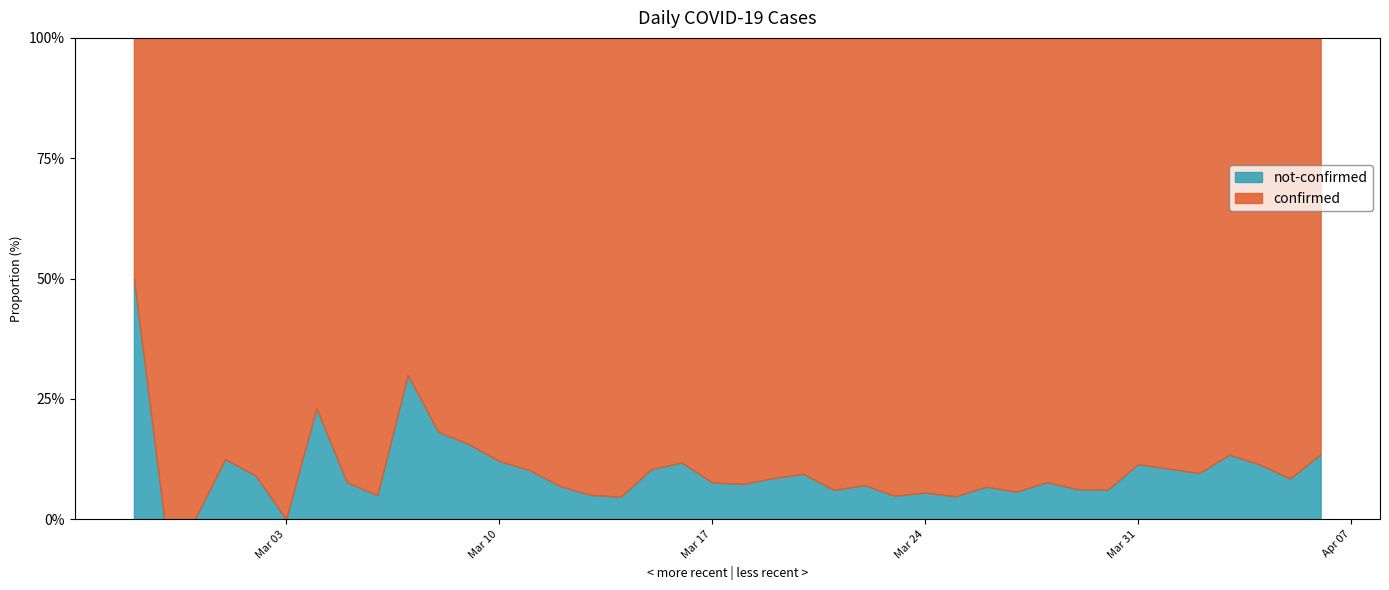

What is the difference between the second highest and second lowest values in the confirmed series?

446